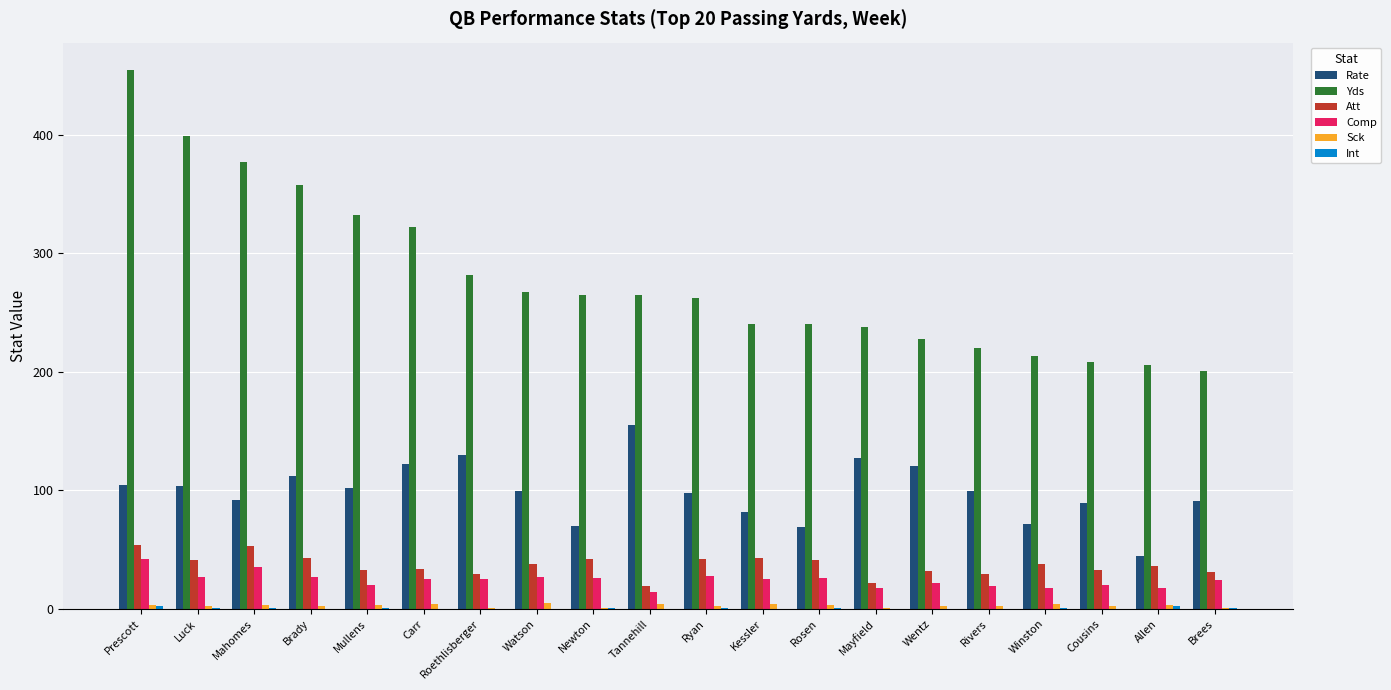

Is it true that Yds equals 312.3 at Kessler?

False